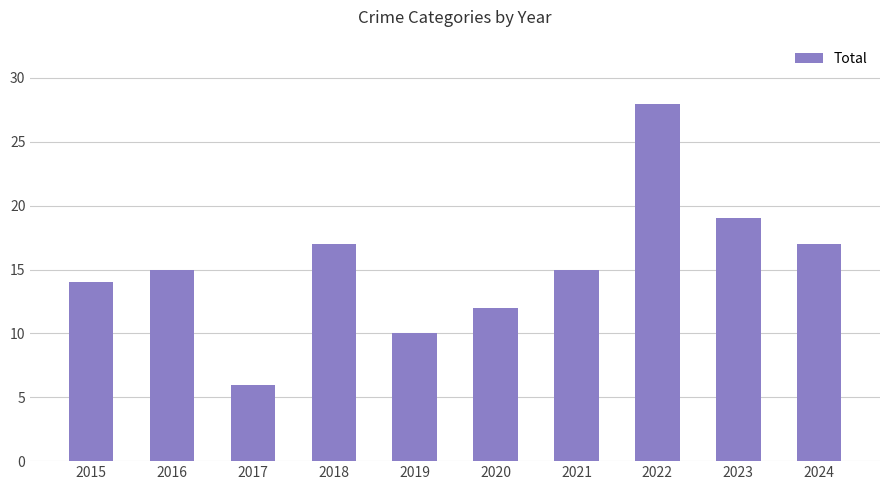

What is the smallest value displayed?

6